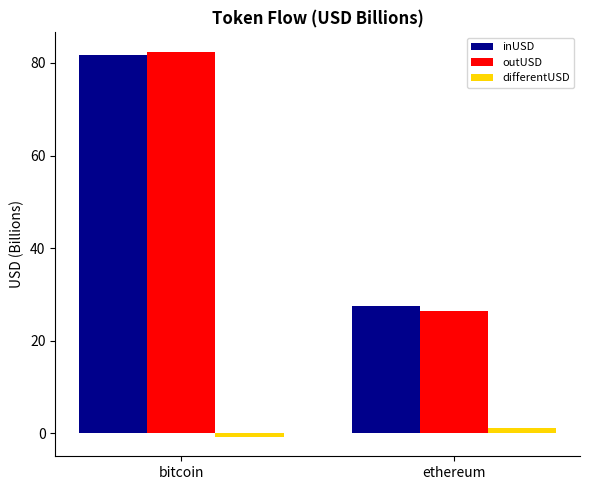

What are all the series names shown in the legend?

inUSD, outUSD, differentUSD